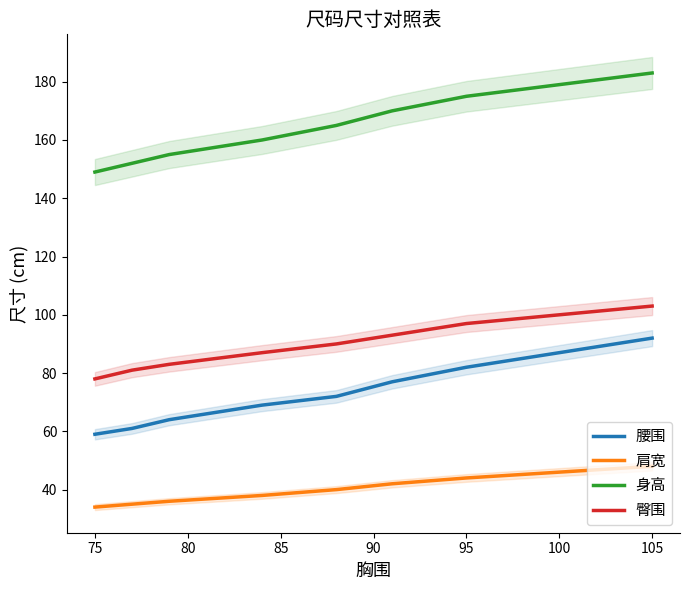

The value of 身高 at 105 is 84. True or false?

False